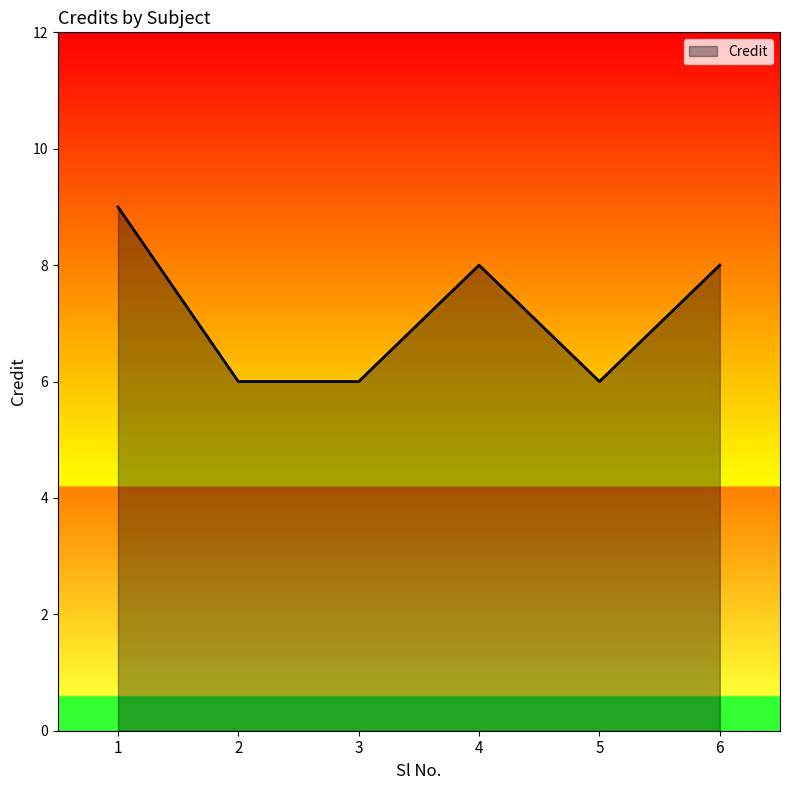

Count the values in the range 6 to 8.

5